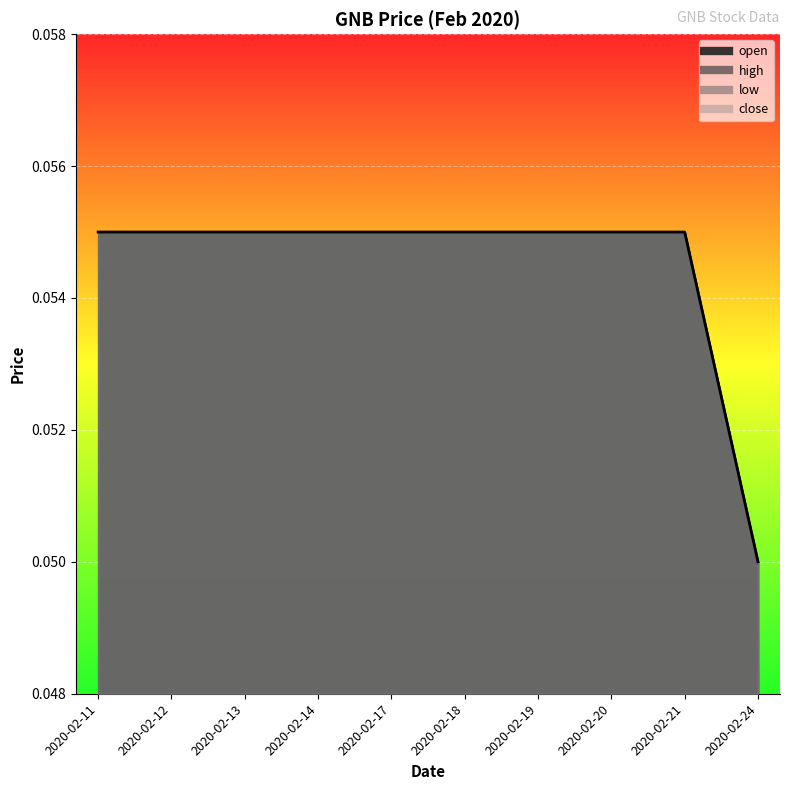

What is the total value across all series at 2020-02-17?

0.2